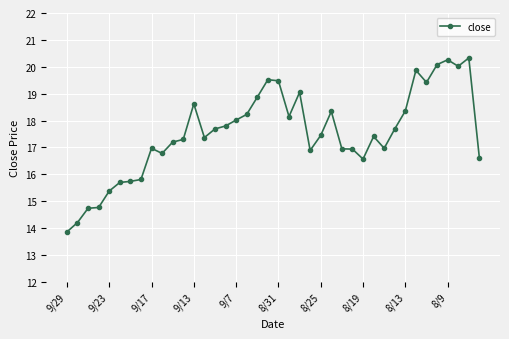

What is the average value?

17.5